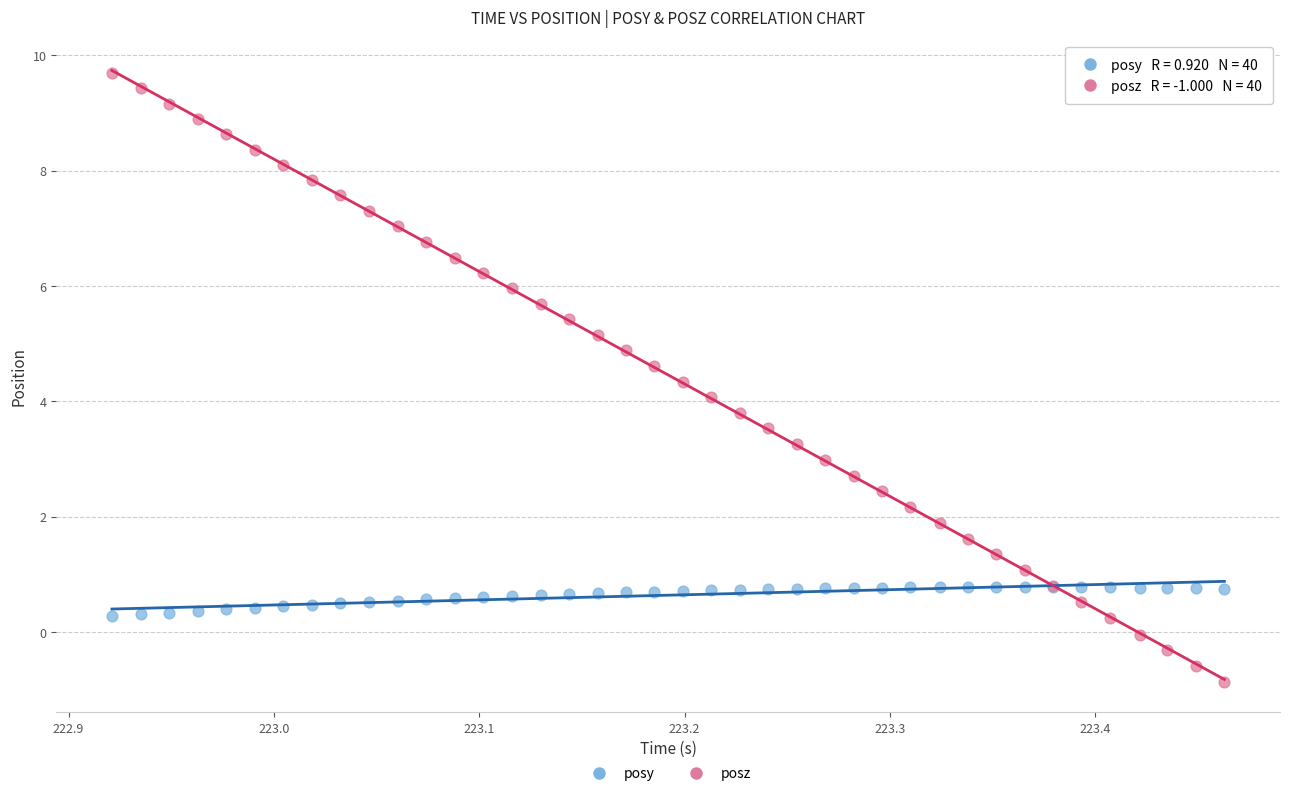

What are all the series names shown in the legend?

posy, posz